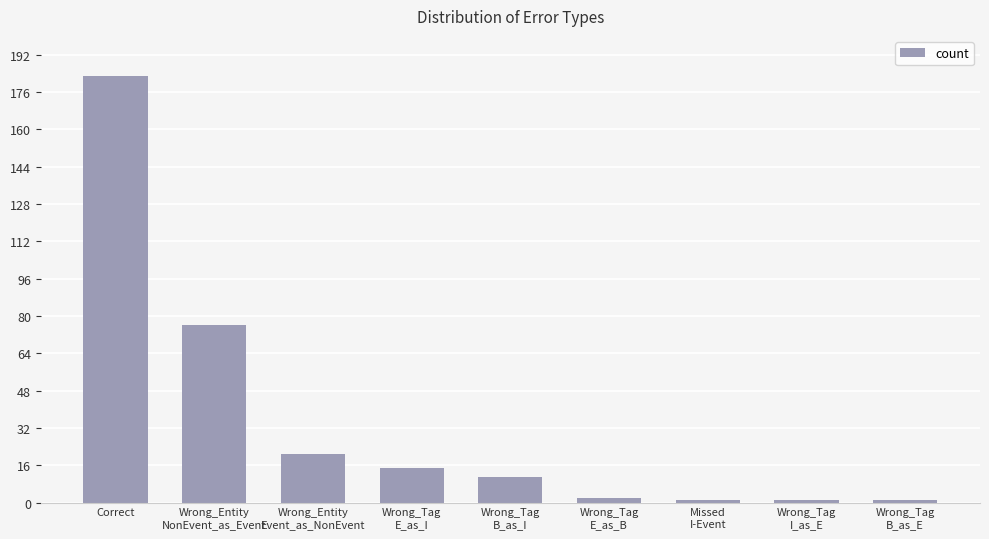

What is the sum of all values?

311